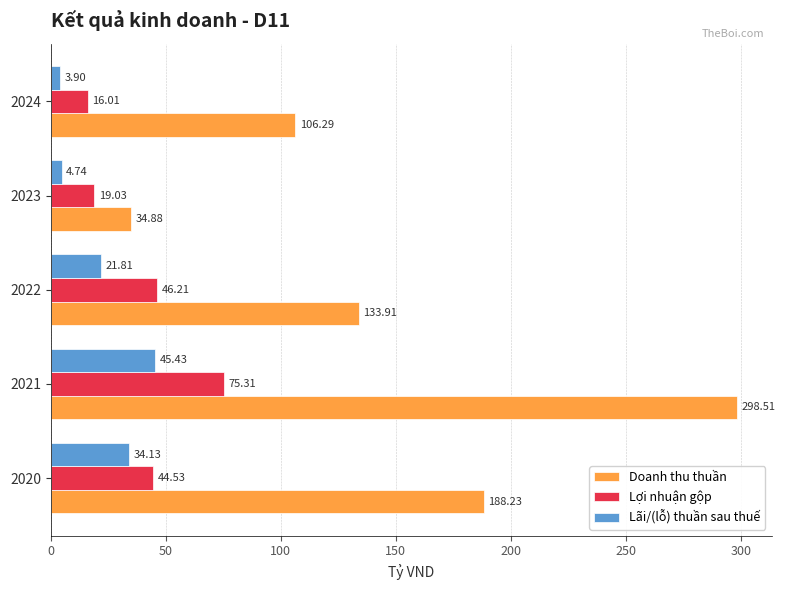

At which category is the sum across all series the highest?

2021